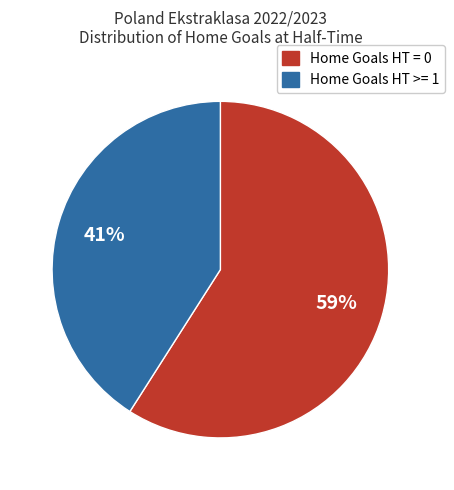

Combined, do Home Goals HT >= 1 and Home Goals HT = 0 account for over 50%?

Yes